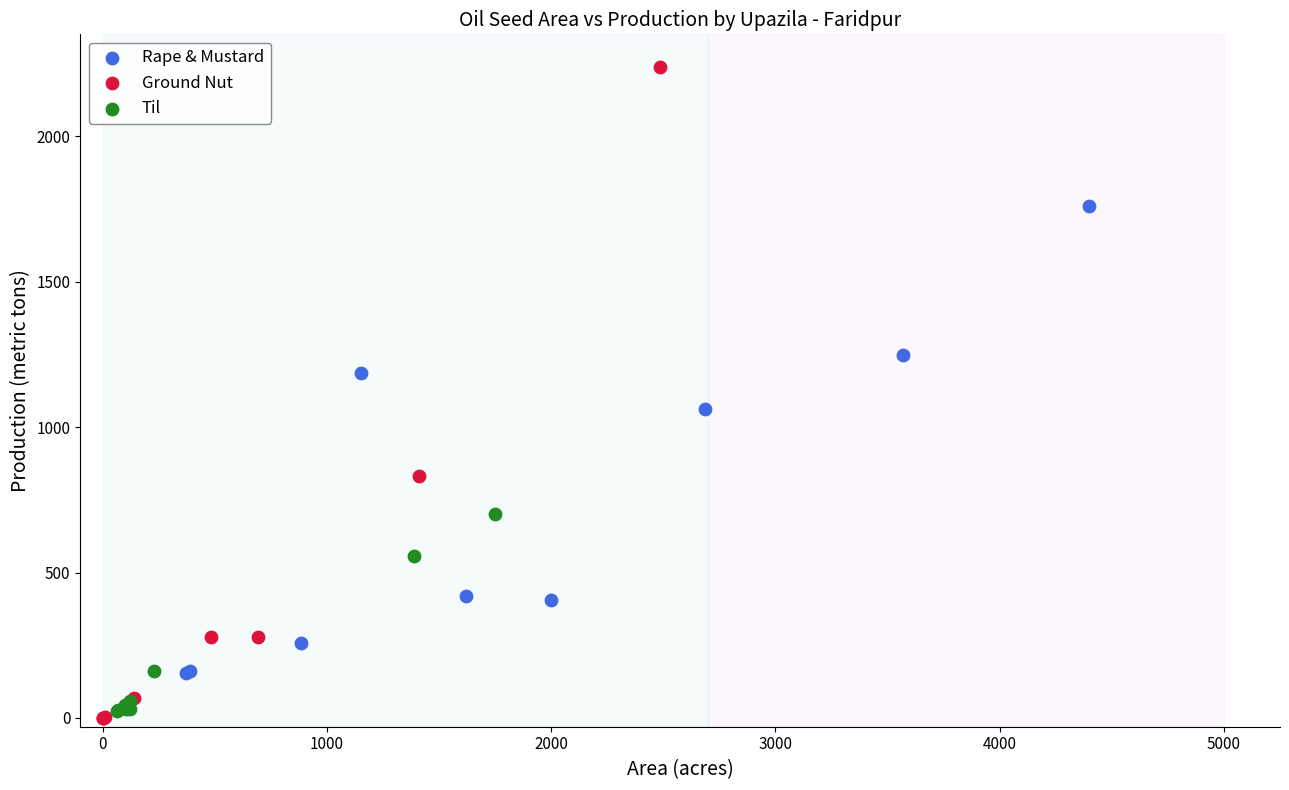

Which series has the largest Y range (max minus min)?

Ground Nut